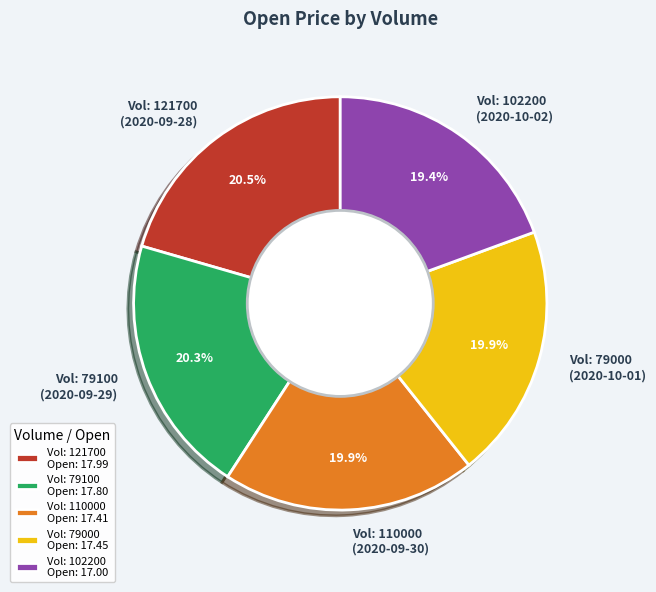

Approximately how many times larger is the value at Vol: 79000 compared to Vol: 121700?

1.0